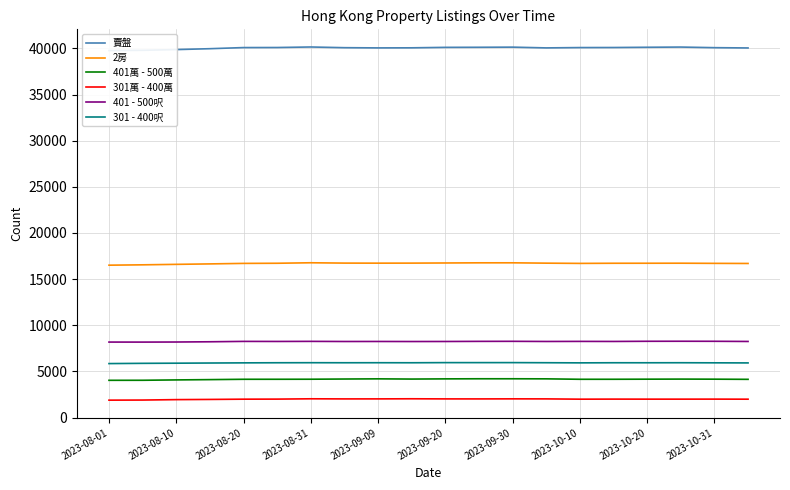

What is the value of the 賣盤 point at the 16th from the left?

40090